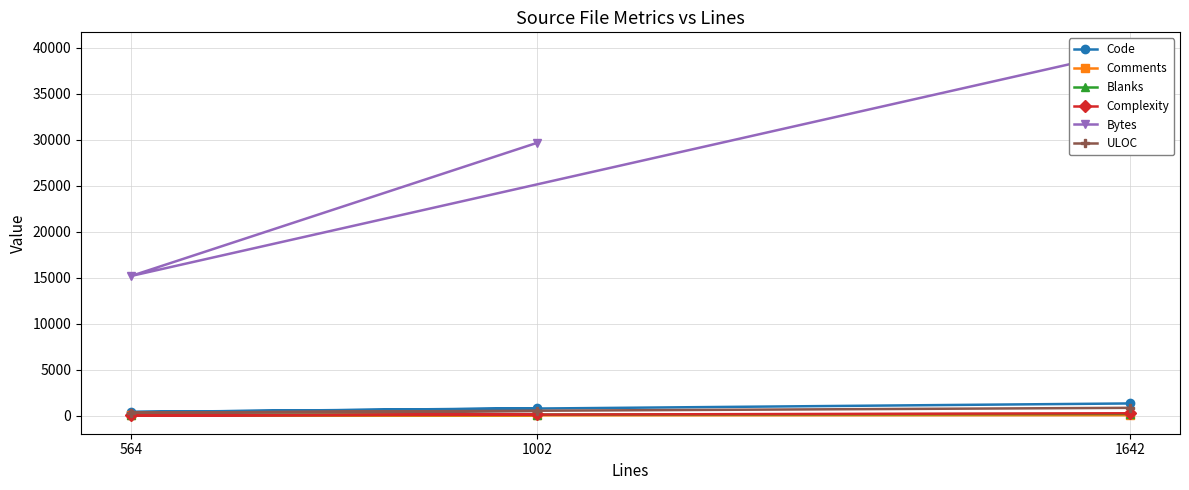

At which category is the sum across all series the highest?

1642